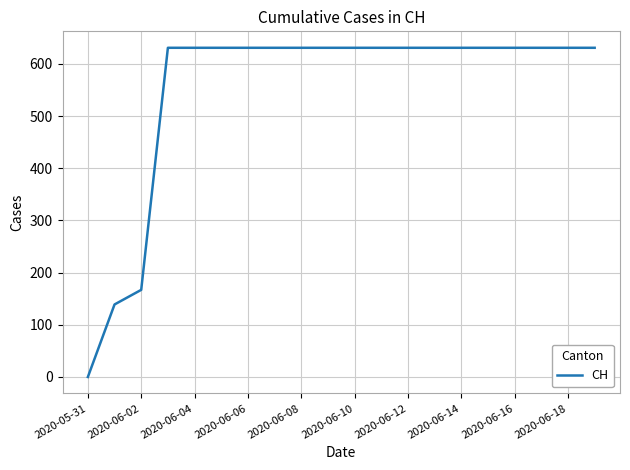

What is the difference between the maximum and minimum values?

631